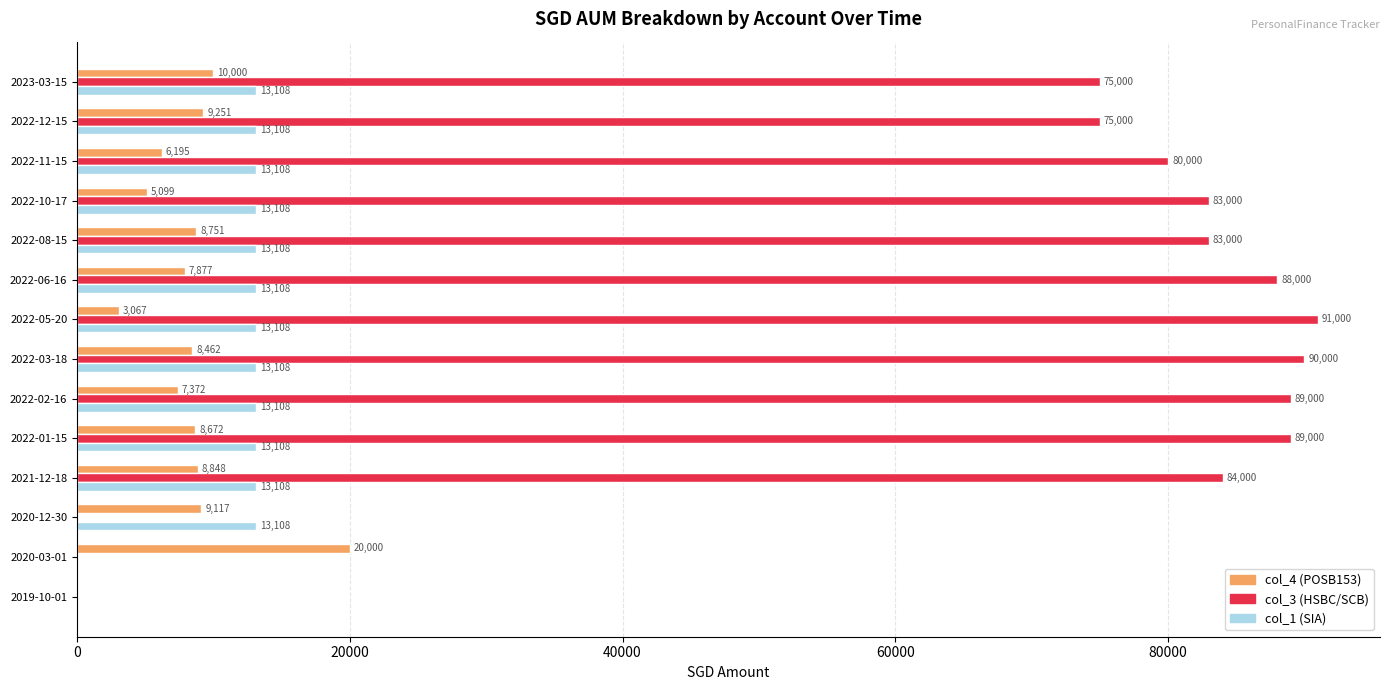

Is it true that col_3 (HSBC/SCB) equals 24422.0 at 2022-11-15?

False